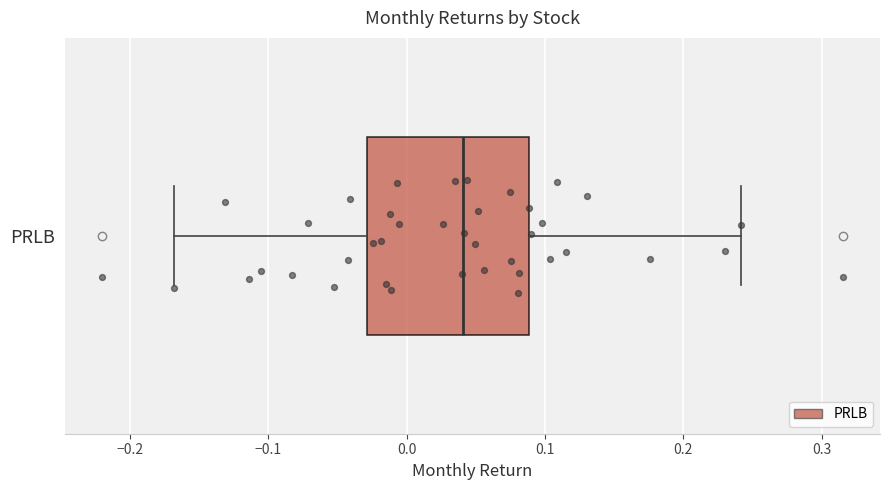

Read this box plot against the x-axis: the position of the median line, the range covered by the box, and the ends of both whiskers. The values are not printed on the chart, so give them approximately, as read against the axis.

median 0.04, box -0.03 to 0.09, whiskers -0.17 to 0.24